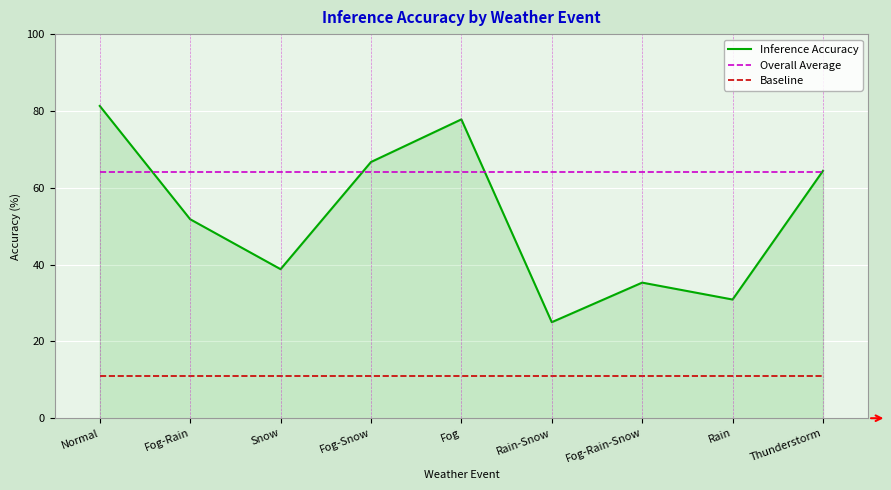

Does the chart have visible grid lines?

Yes